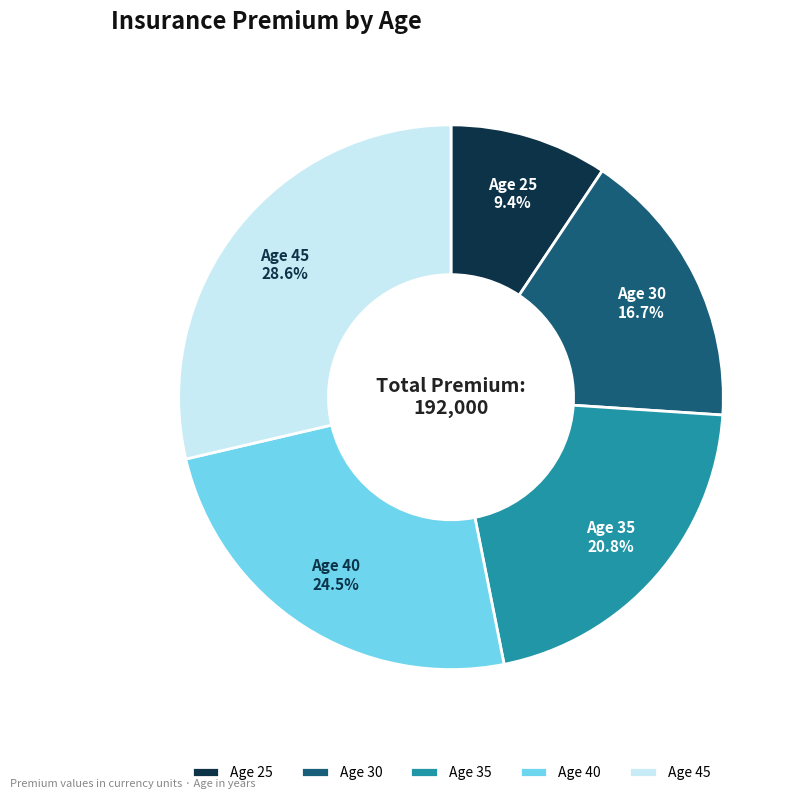

Is there a majority slice in this chart?

No